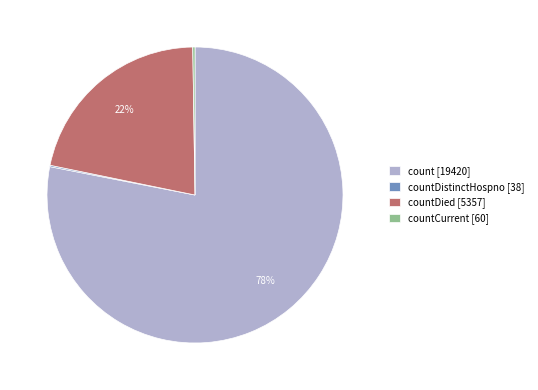

Does any single category account for the majority?

Yes